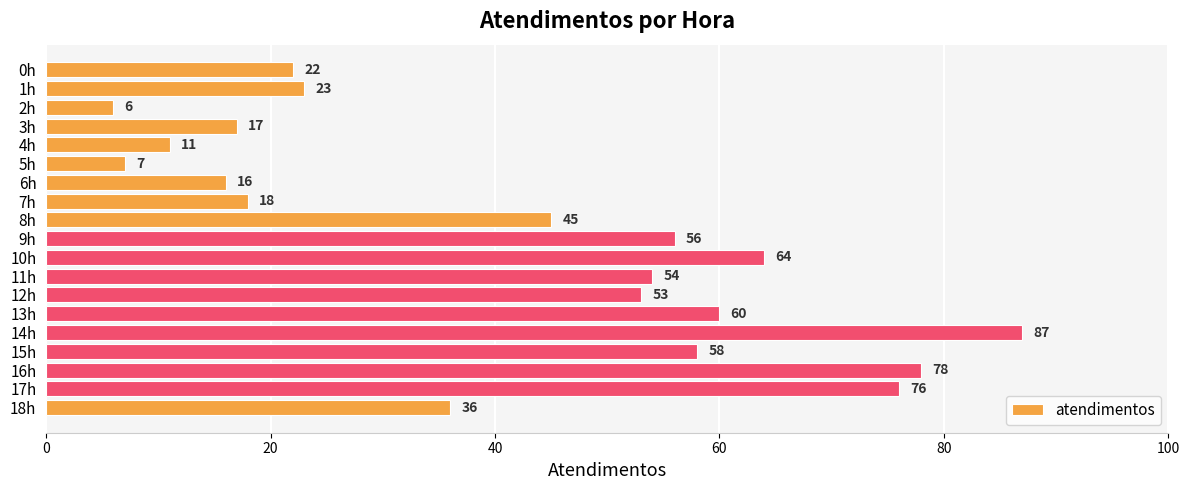

What is the difference between the maximum and minimum values?

81